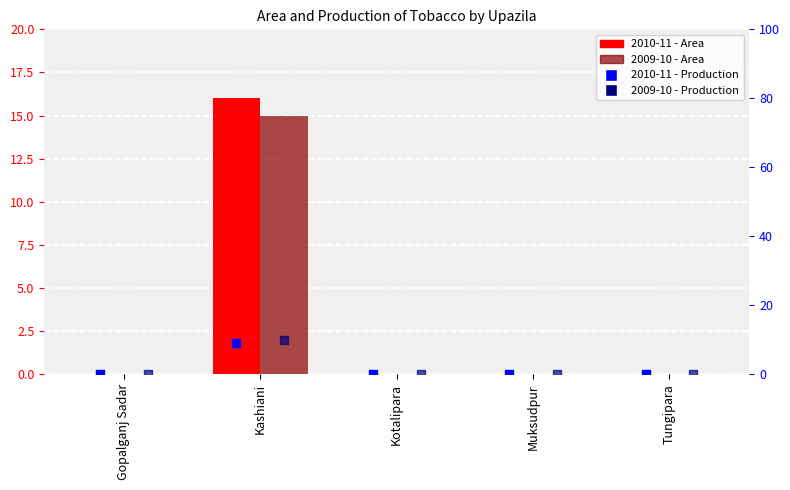

At which category is the sum across all series the highest?

Kashiani